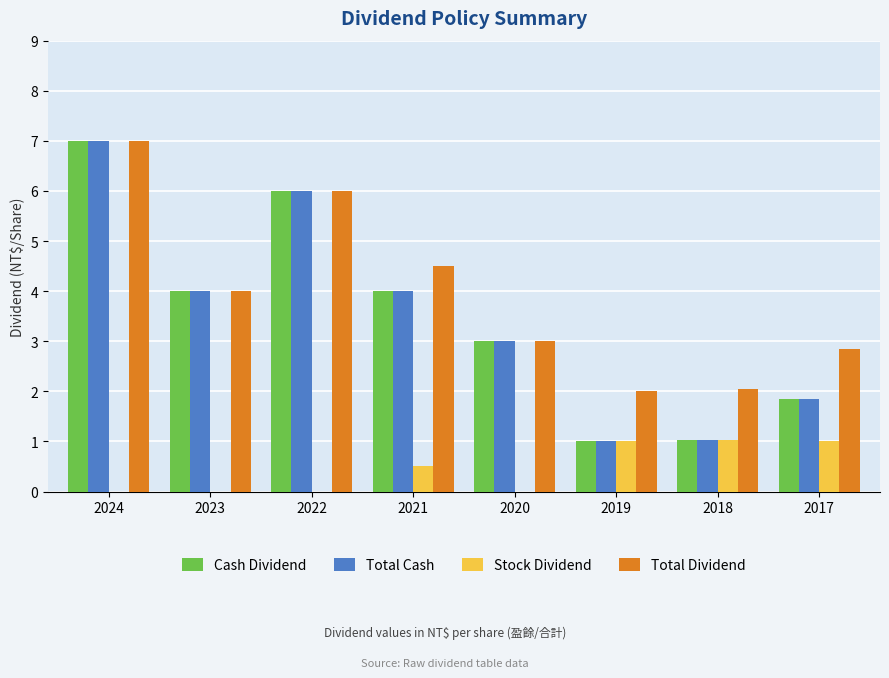

Which label corresponds to the largest value in the chart?

2024